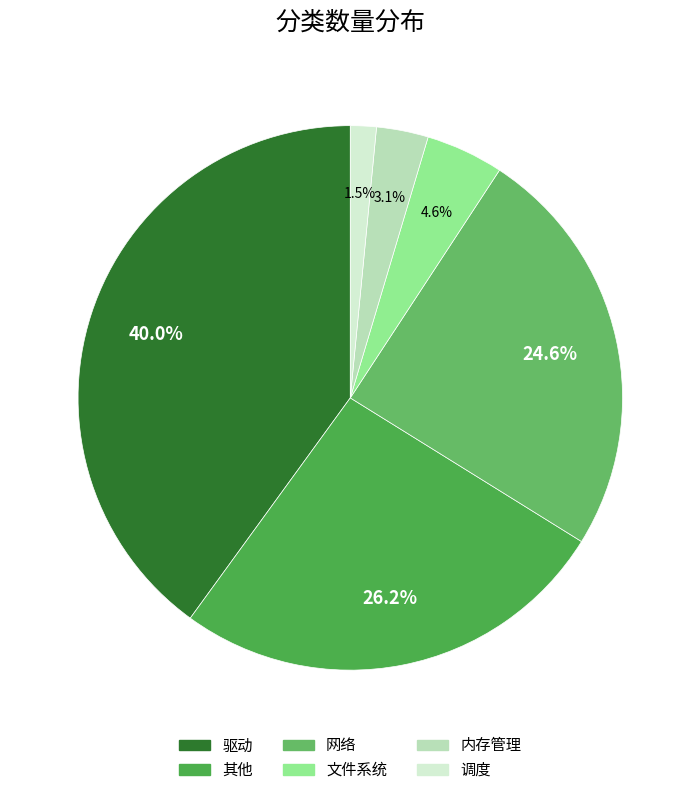

What is the total percentage of 驱动 and 网络?

64.6%